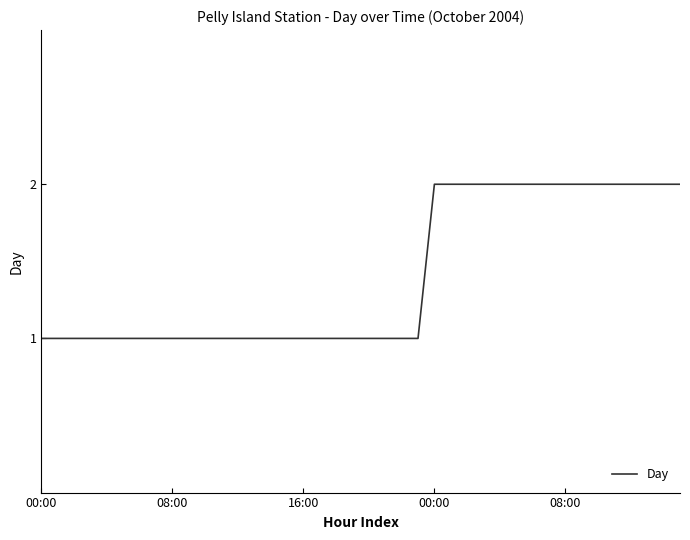

Does the chart display data point markers on the line(s)?

No